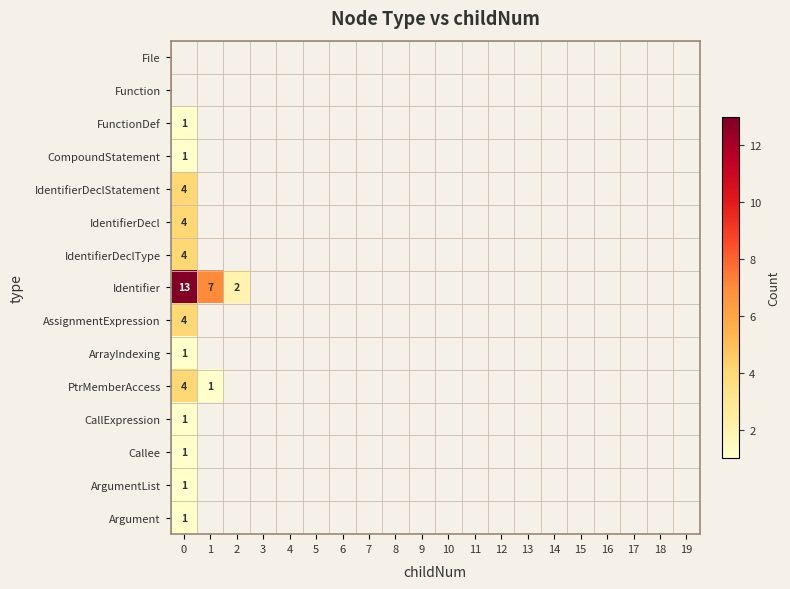

The CallExpression series shows 2 at 0. True or false?

False